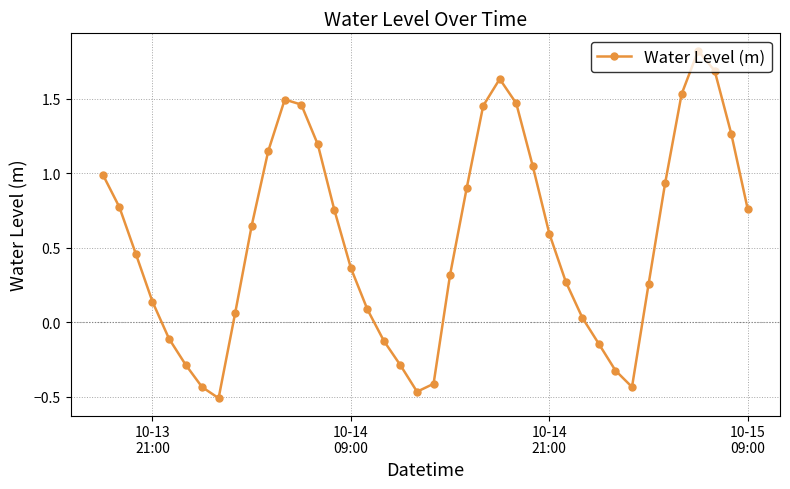

How many points are higher than both their immediate neighbors (excluding endpoints)?

3